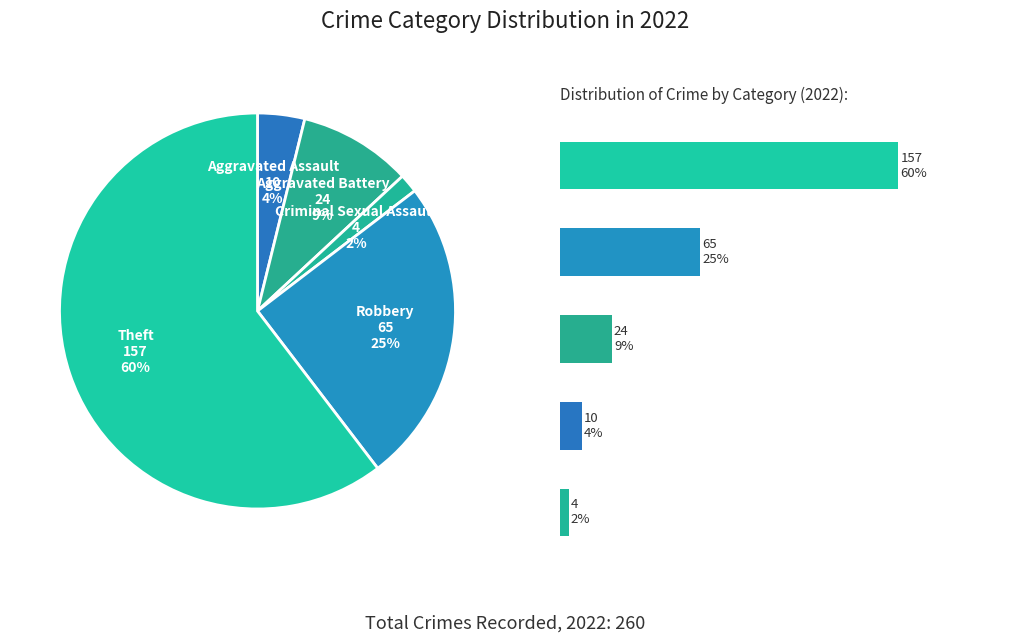

Combined, what portion of the pie is Criminal Sexual Assault and Aggravated Battery?

10.8%